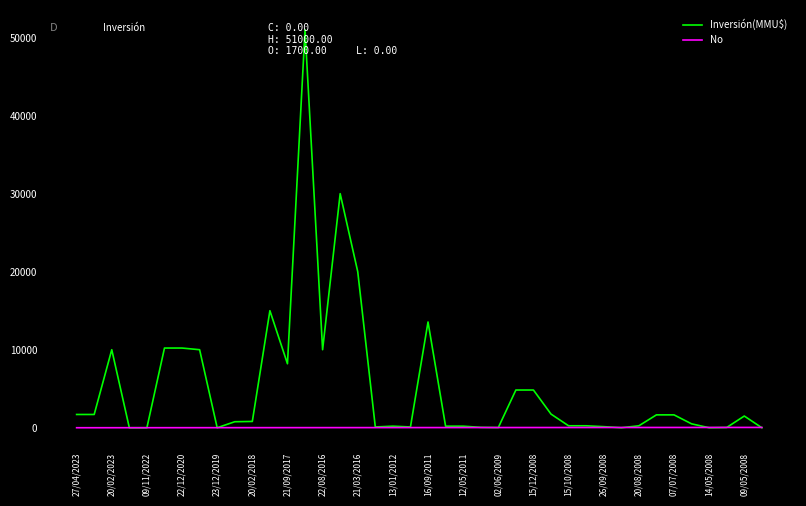

Which series has the largest total across all categories?

Inversión(MMU$)